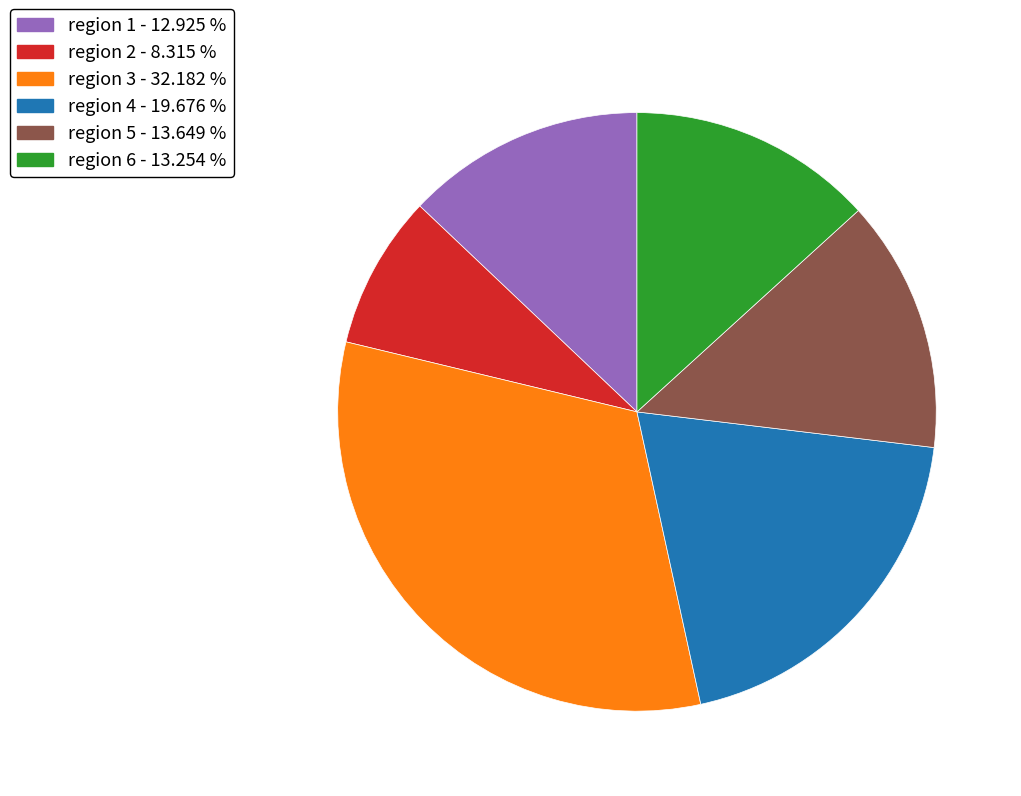

Which category has the biggest portion of the pie?

region 3